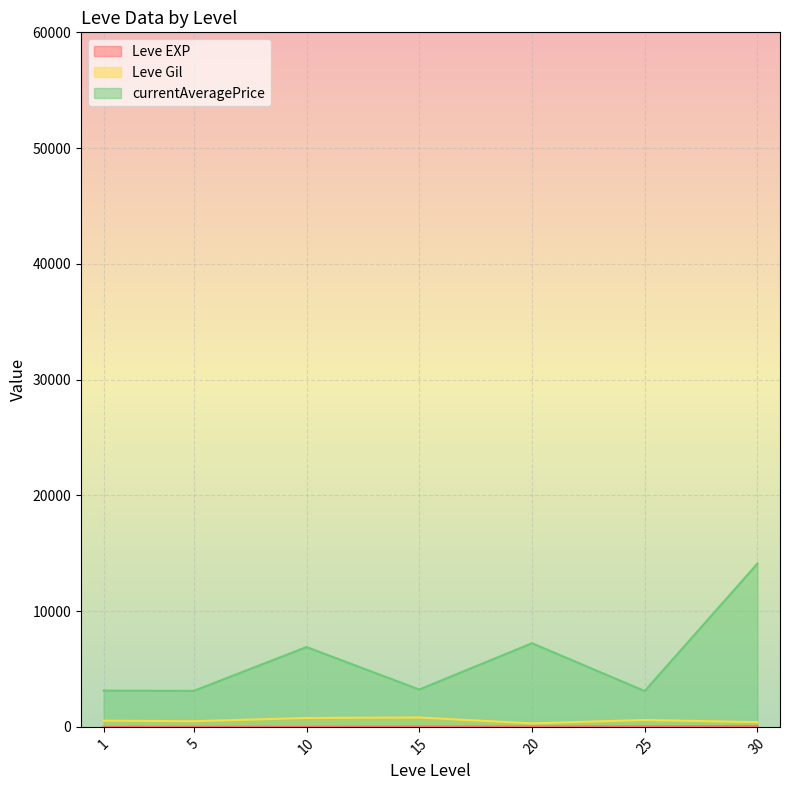

Between 25 and 30, which series saw the biggest shift?

currentAveragePrice